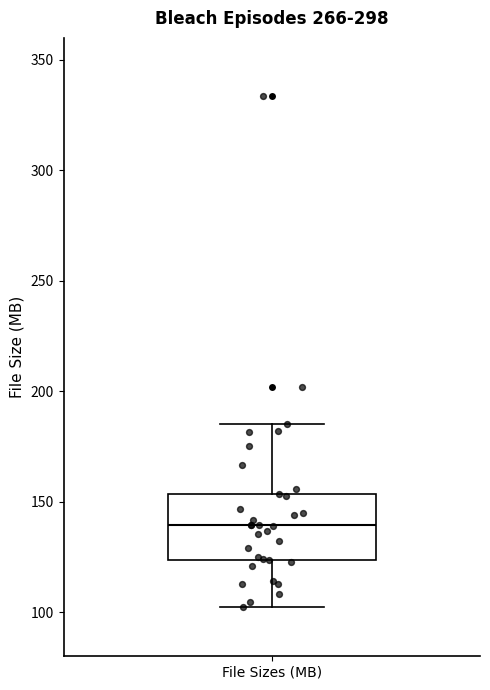

Read this box plot against the y-axis: the position of the median line, the range covered by the box, and the ends of both whiskers. The values are not printed on the chart, so give them approximately, as read against the axis.

median 140, box 125 to 155, whiskers 100 to 185